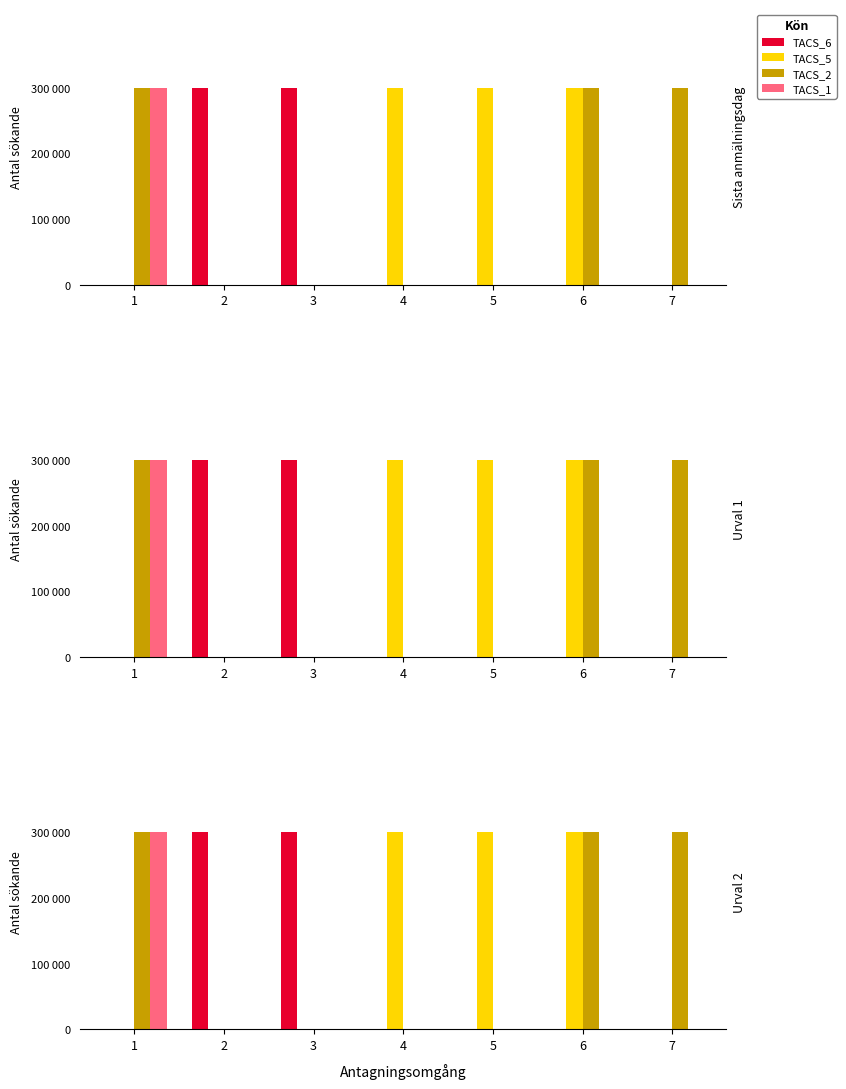

Reading right to left, what are all the values shown in this chart?

TACS_6: 7=0	6=0	5=0	4=0	3=1	2=1	1=0
TACS_5: 7=0	6=1	5=1	4=1	3=0	2=0	1=0
TACS_2: 7=1	6=1	5=0	4=0	3=0	2=0	1=1
TACS_1: 7=0	6=0	5=0	4=0	3=0	2=0	1=1